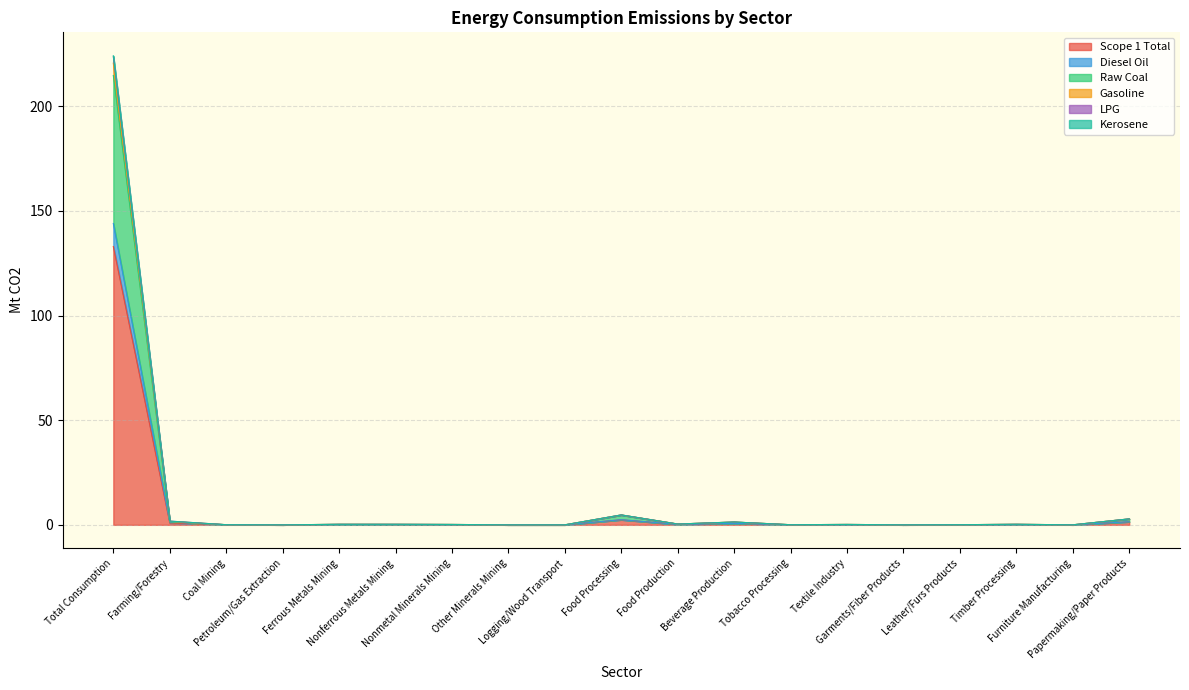

What is the highest value of the Scope 1 Total series?

133.0